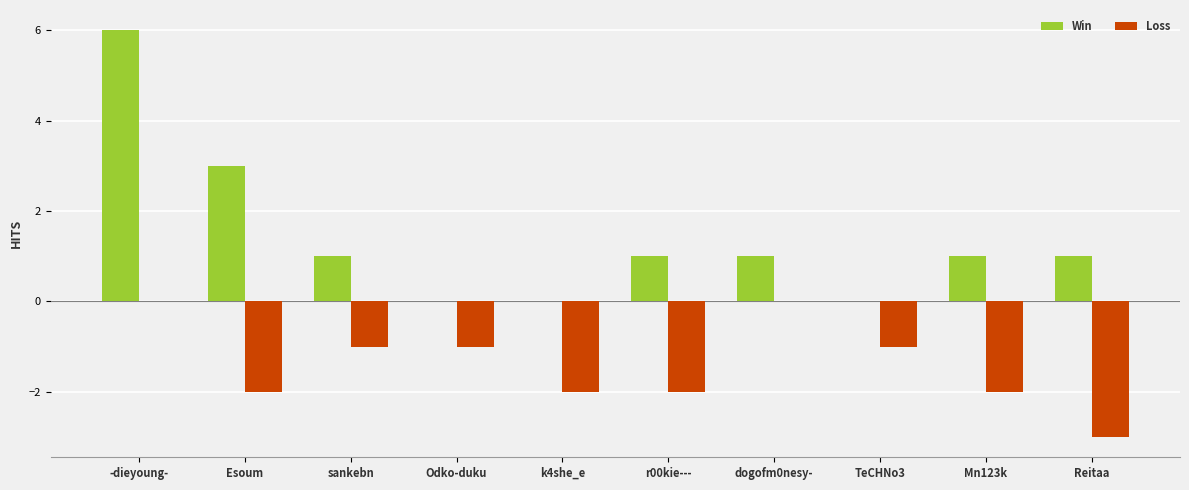

What are all the series names shown in the legend?

Win, Loss